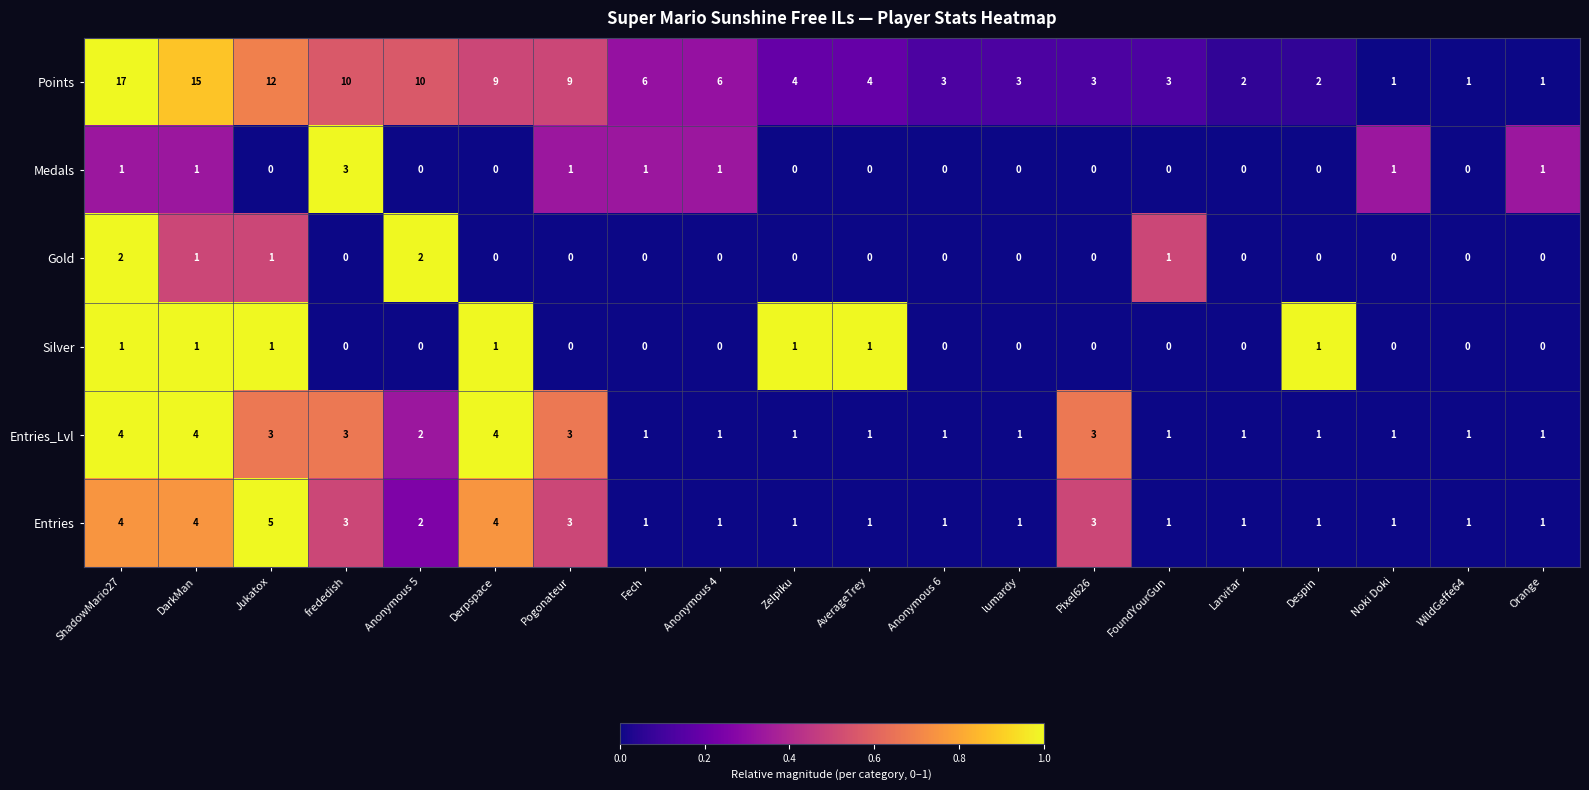

The value of Gold at Anonymous 4 is 0. True or false?

True